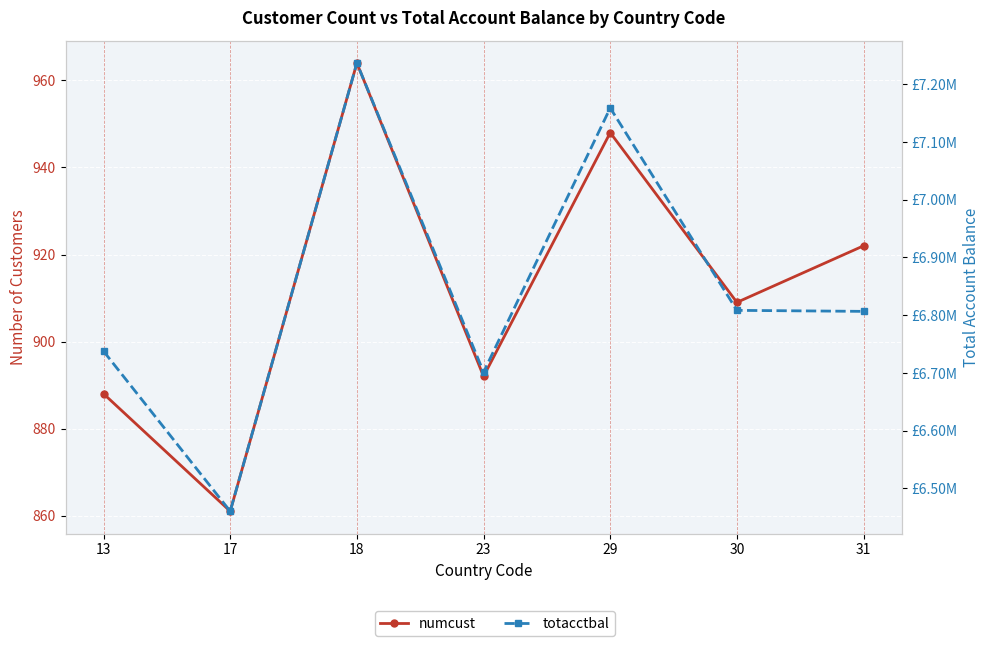

How many distinct data groups are displayed?

2